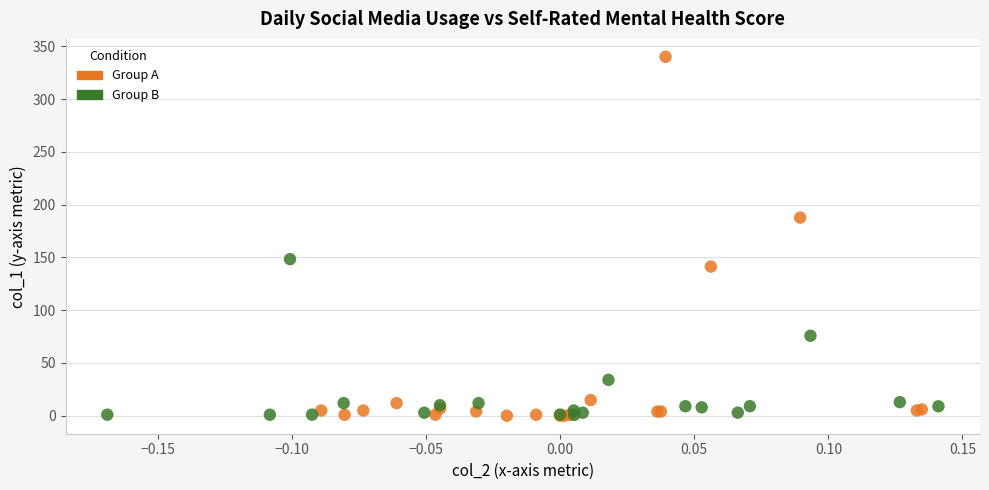

Which series contains the highest Y value?

Group A